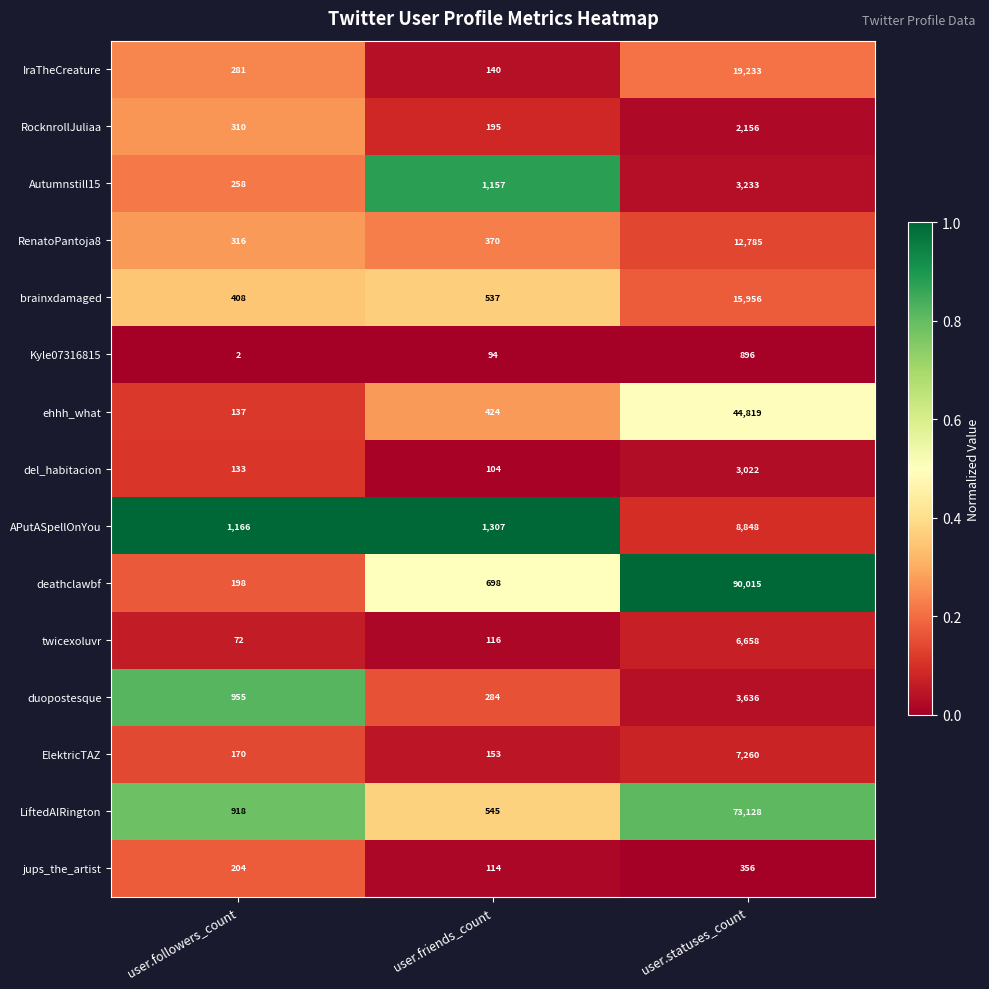

At which category does the chart reach its peak across all series?

user.statuses_count